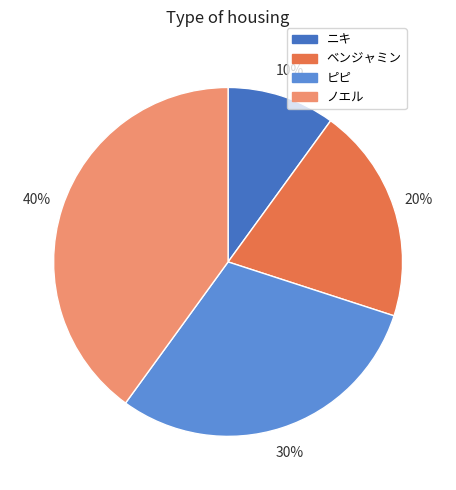

Rank the categories by value from lowest to highest.

ニキ, ベンジャミン, ピピ, ノエル